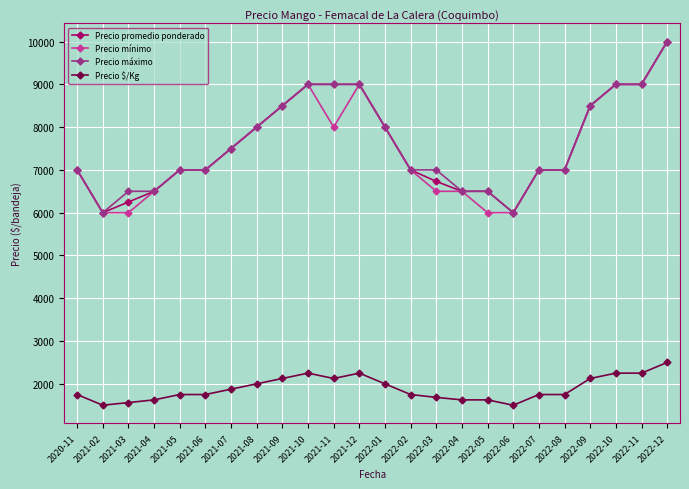

Does the chart display data point markers on the line(s)?

Yes